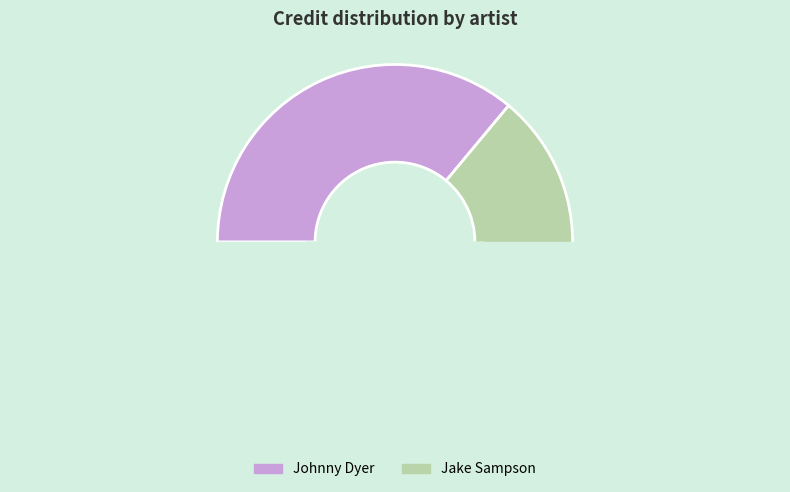

True or false: Johnny Dyer accounts for 28% of the total.

False